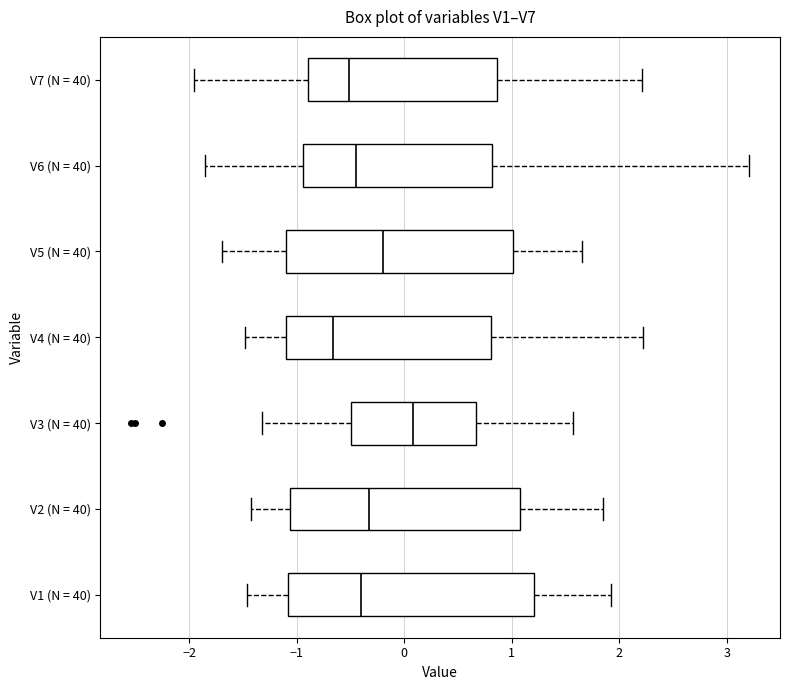

Which box's median line is the furthest to the left?

V4 (N = 40)